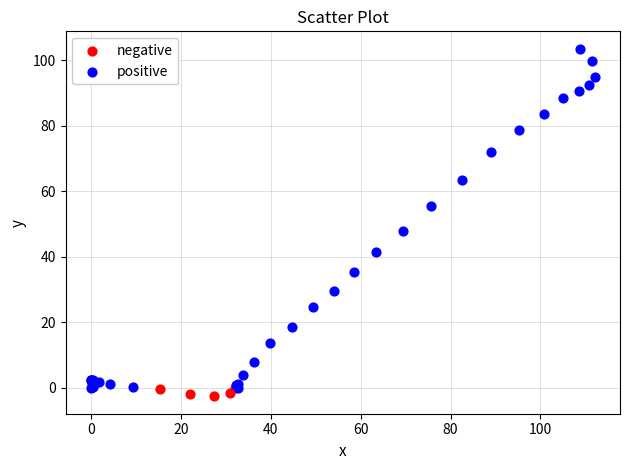

Which series reaches the maximum Y coordinate?

positive